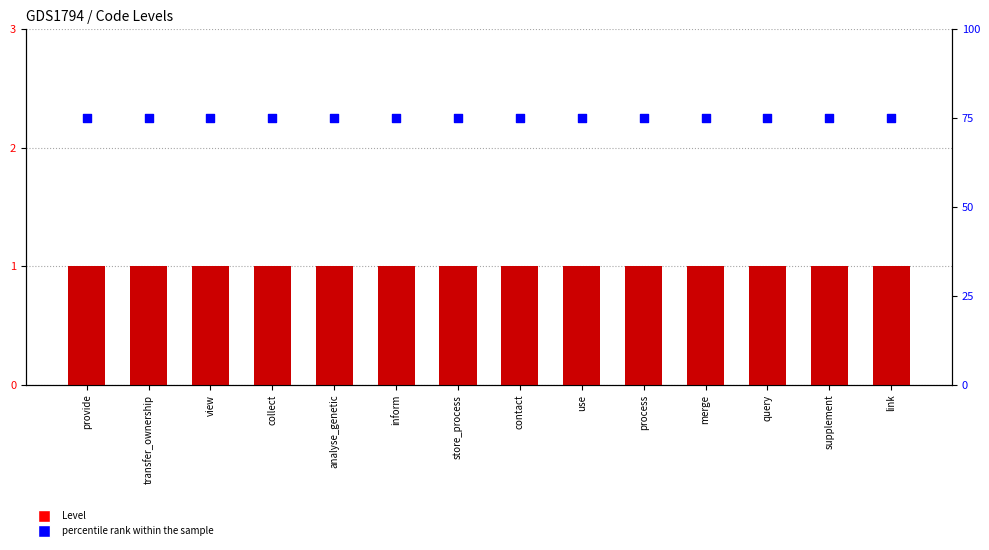

Which series has the largest Y range (max minus min)?

Level